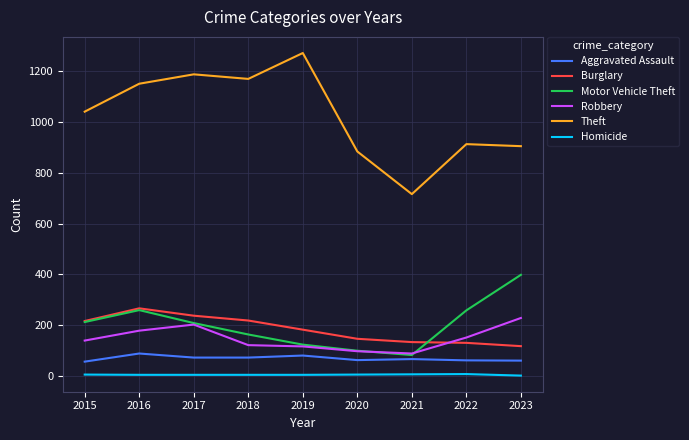

Is the value of Homicide at 2018 greater than the value of Burglary at 2019?

No